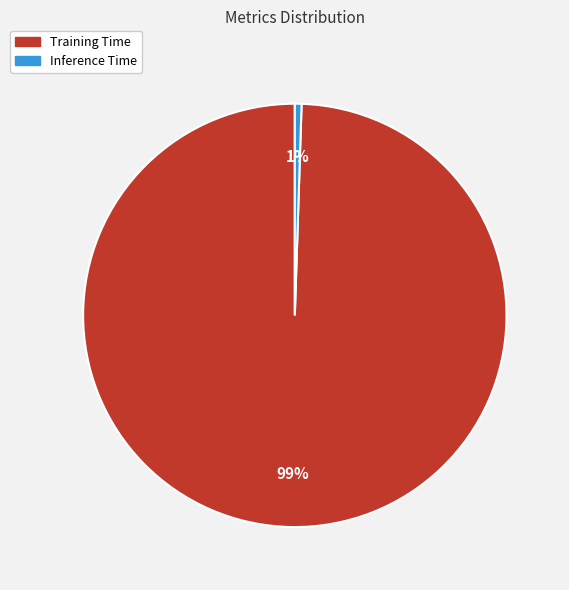

Do Inference Time and Training Time together represent more than half of the pie?

Yes